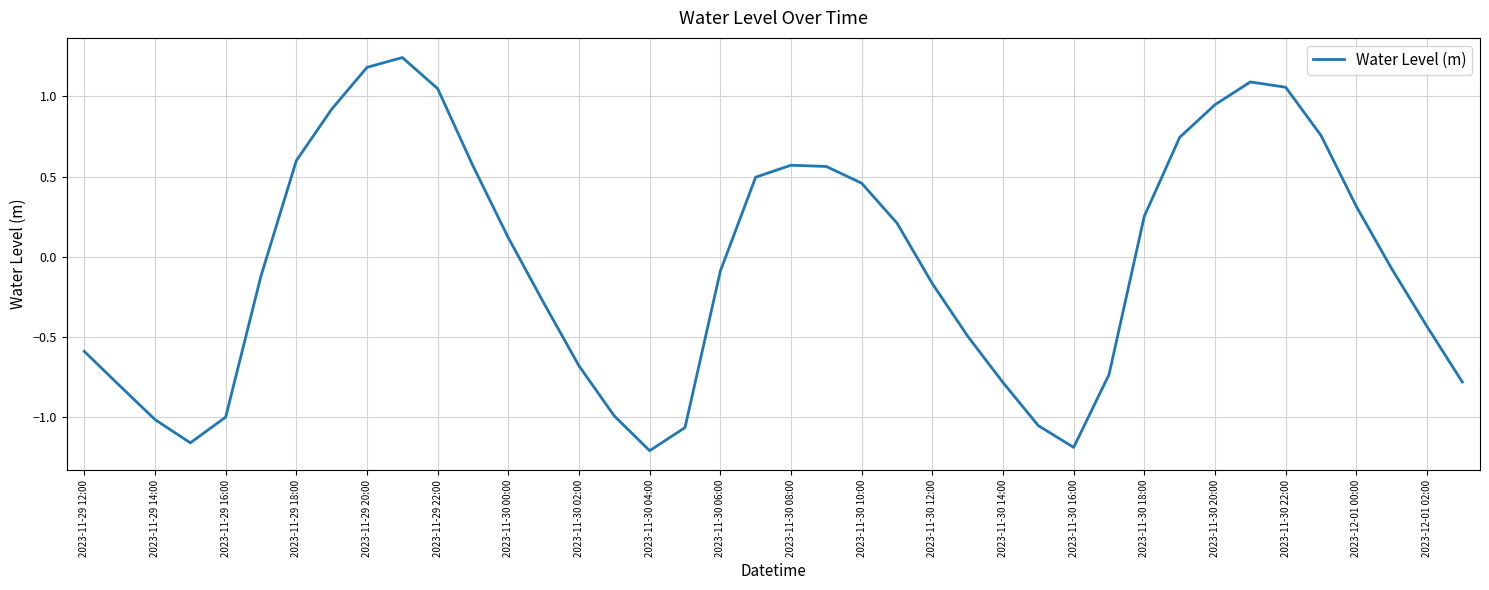

How many interior local valleys (lower than both neighbors) does the data have?

3